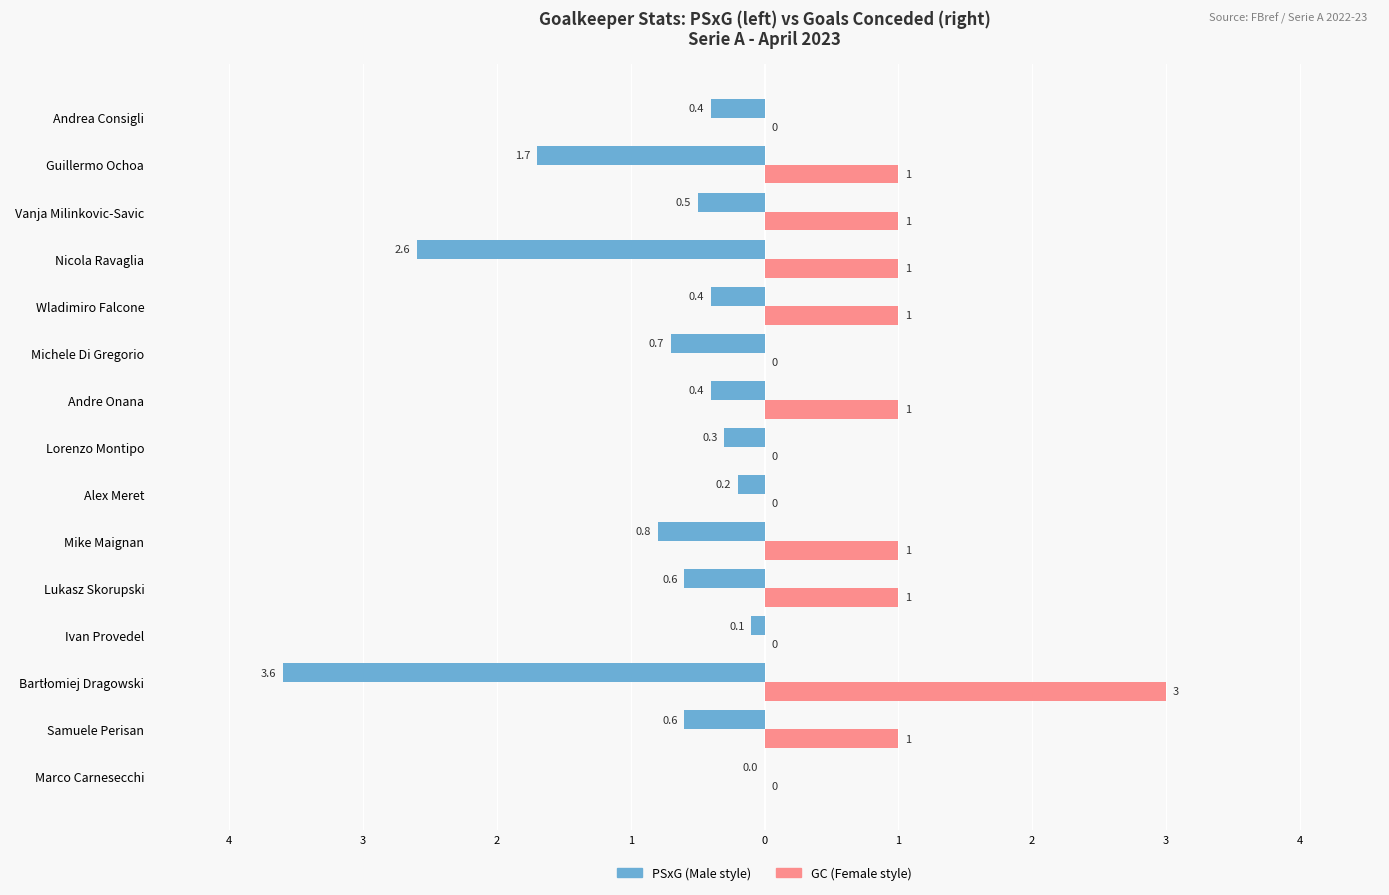

How many distinct data groups are displayed?

2